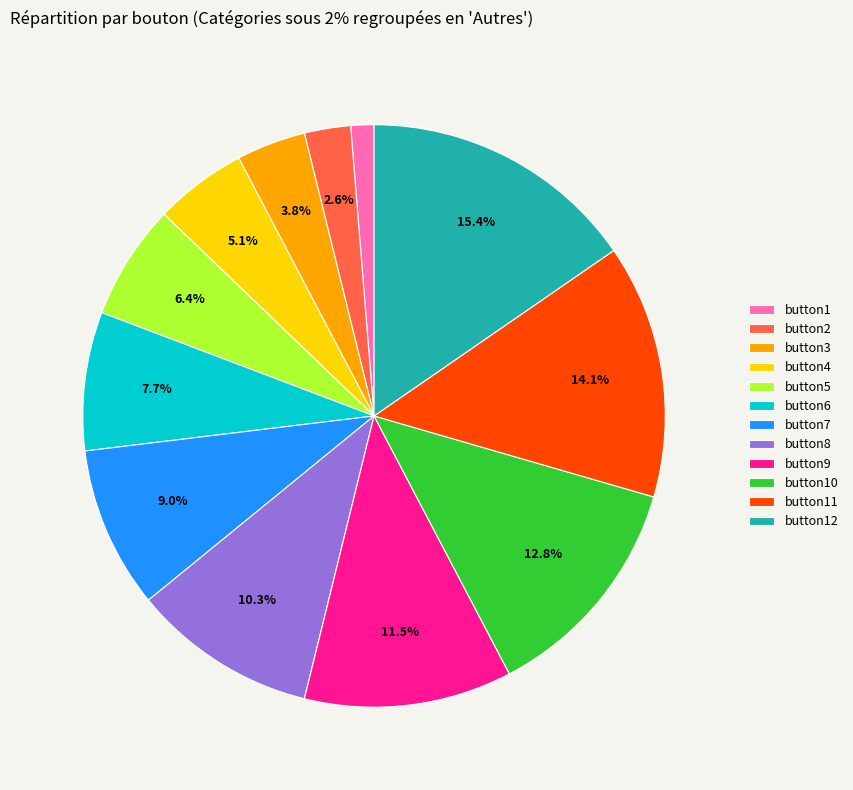

Rank the categories by value from highest to lowest.

button12, button11, button10, button9, button8, button7, button6, button5, button4, button3, button2, button1